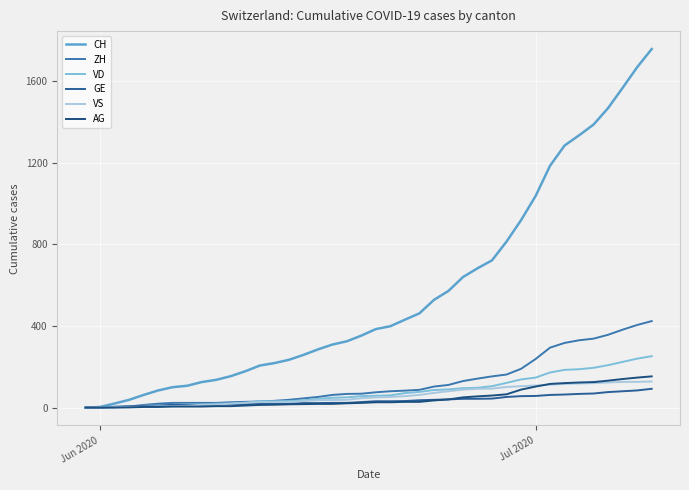

Is this an area chart (filled region under the line)?

No